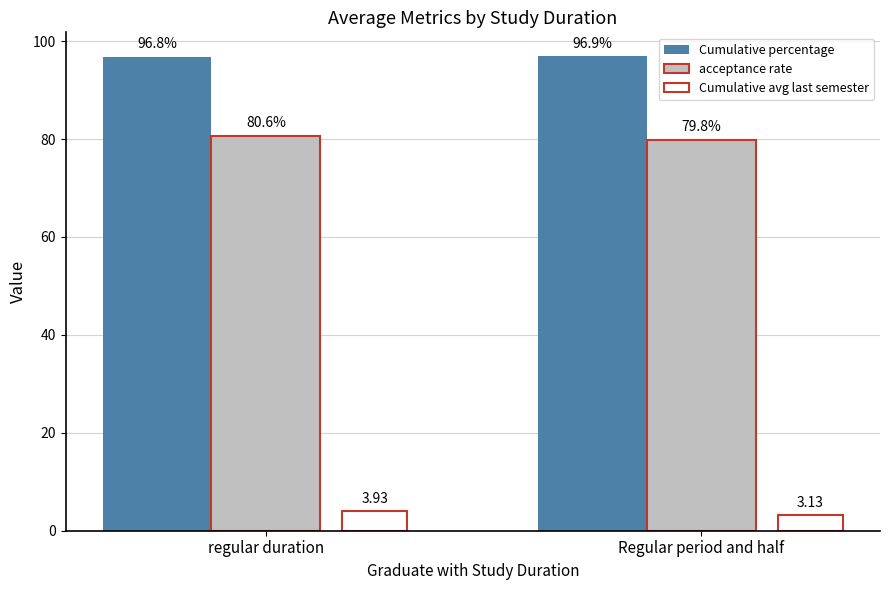

Which series has the largest total across all categories?

Cumulative percentage